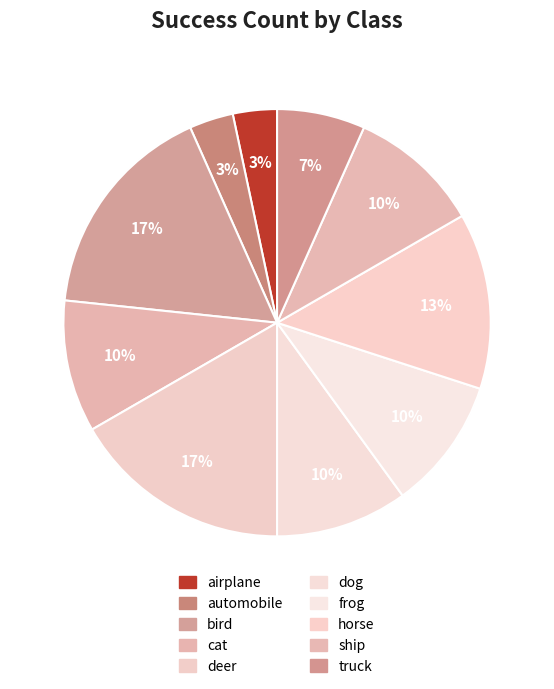

Count the number of slices in the pie.

10